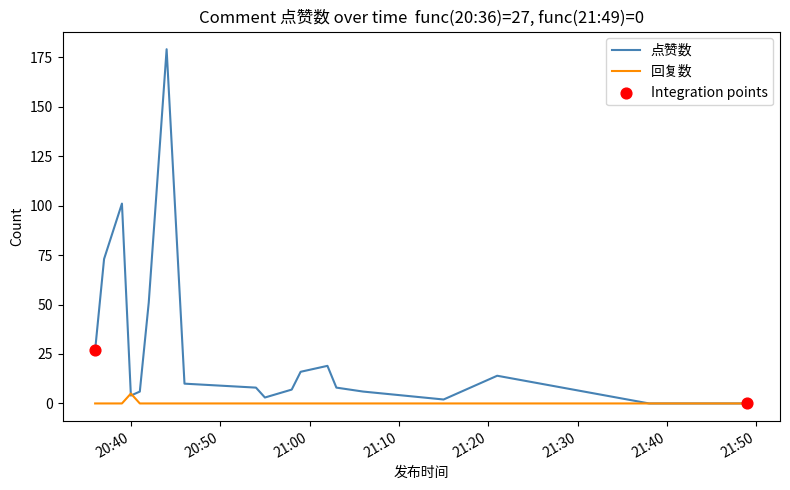

Which series has the largest total across all categories?

点赞数